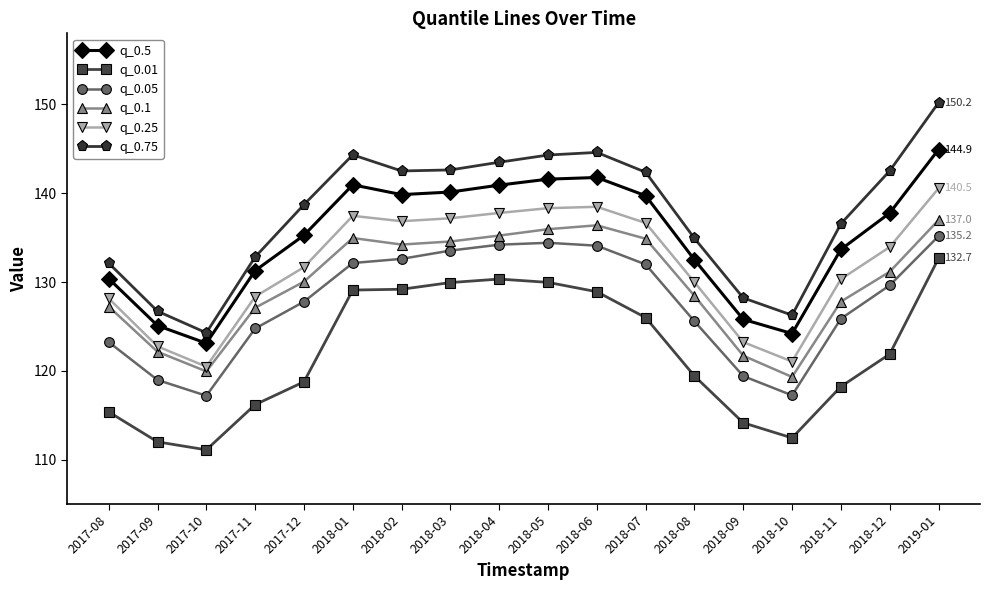

True or false: q_0.01 and q_0.05 intersect in this chart.

False